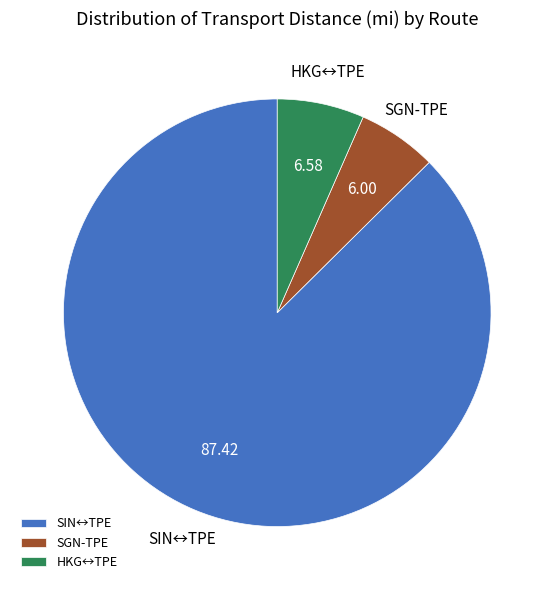

What is the ratio of the value at SIN↔TPE to the value at SGN-TPE?

14.6